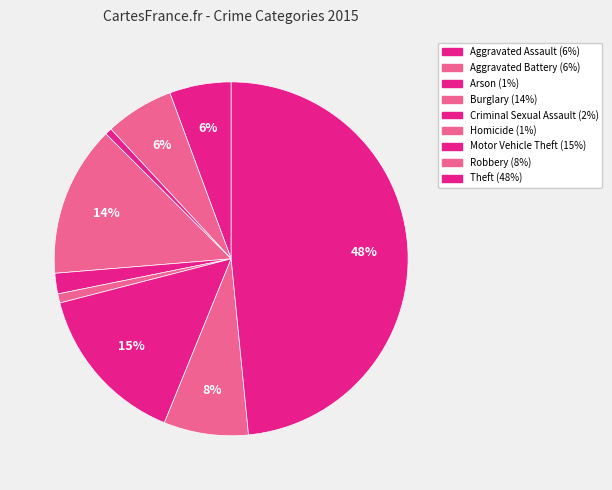

What percentage is the Homicide slice, to the nearest percent?

1%